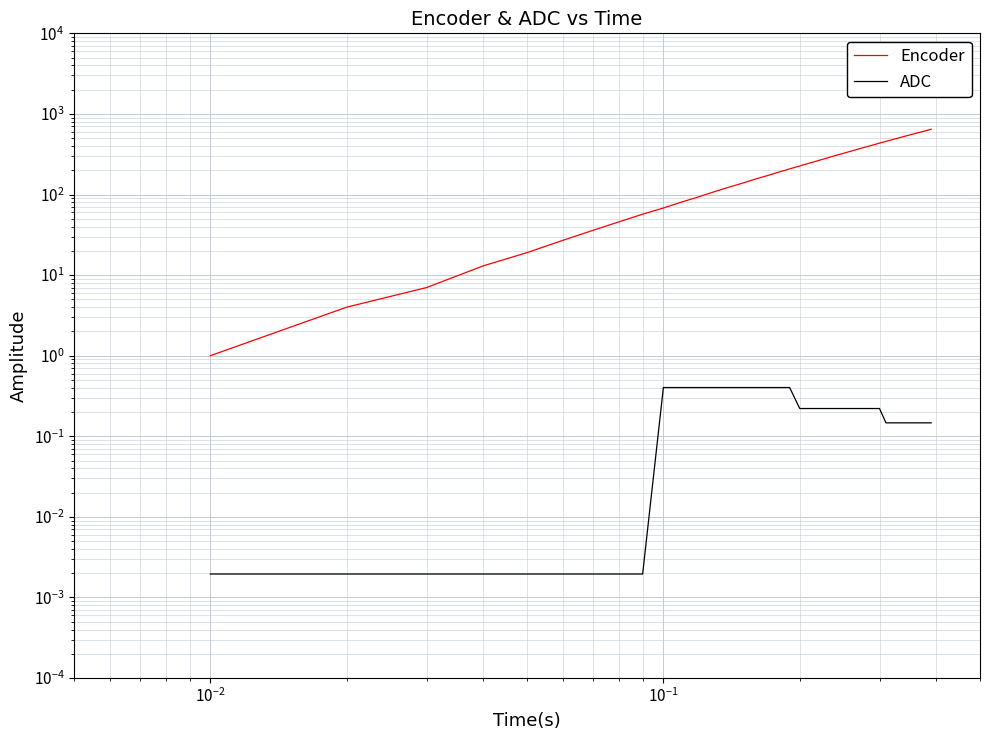

Which series has the largest total across all categories?

Encoder